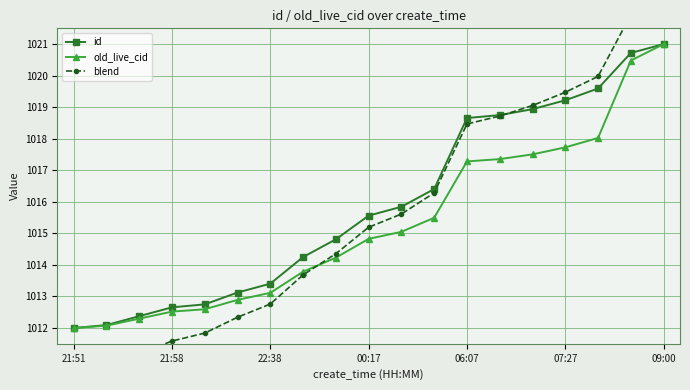

True or false: id has more than 2 interior local peaks.

False